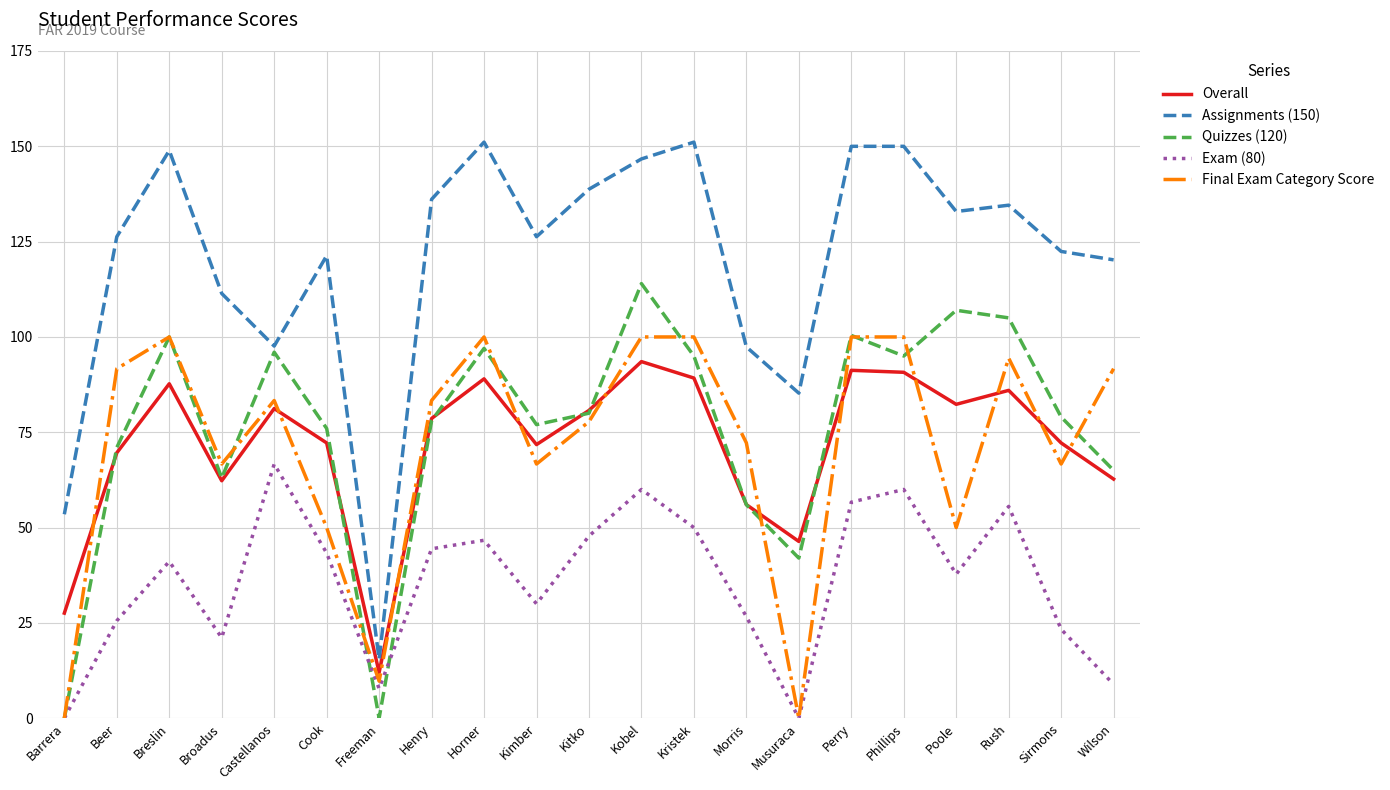

Which series changed the most between Kitko and Perry?

Final Exam Category Score